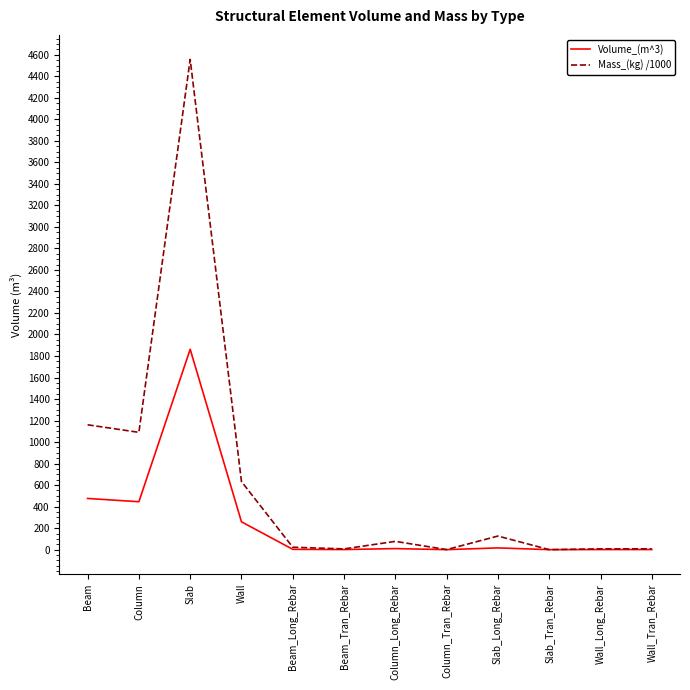

Which series has the largest total across all categories?

Mass_(kg) /1000